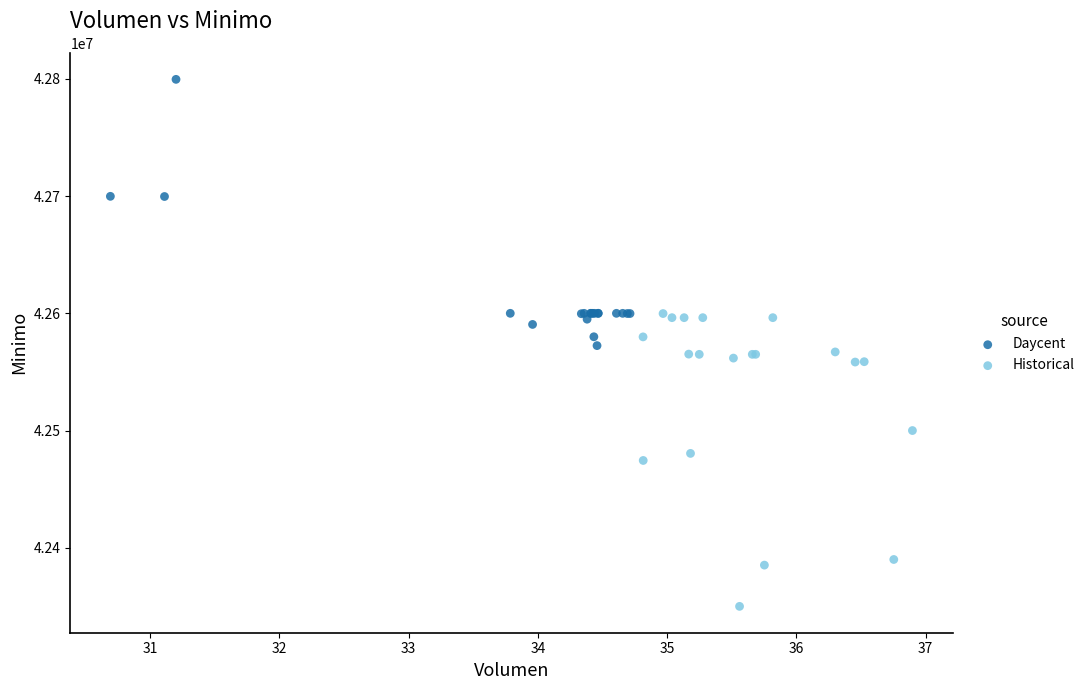

Which series contains the lowest Y value?

Historical